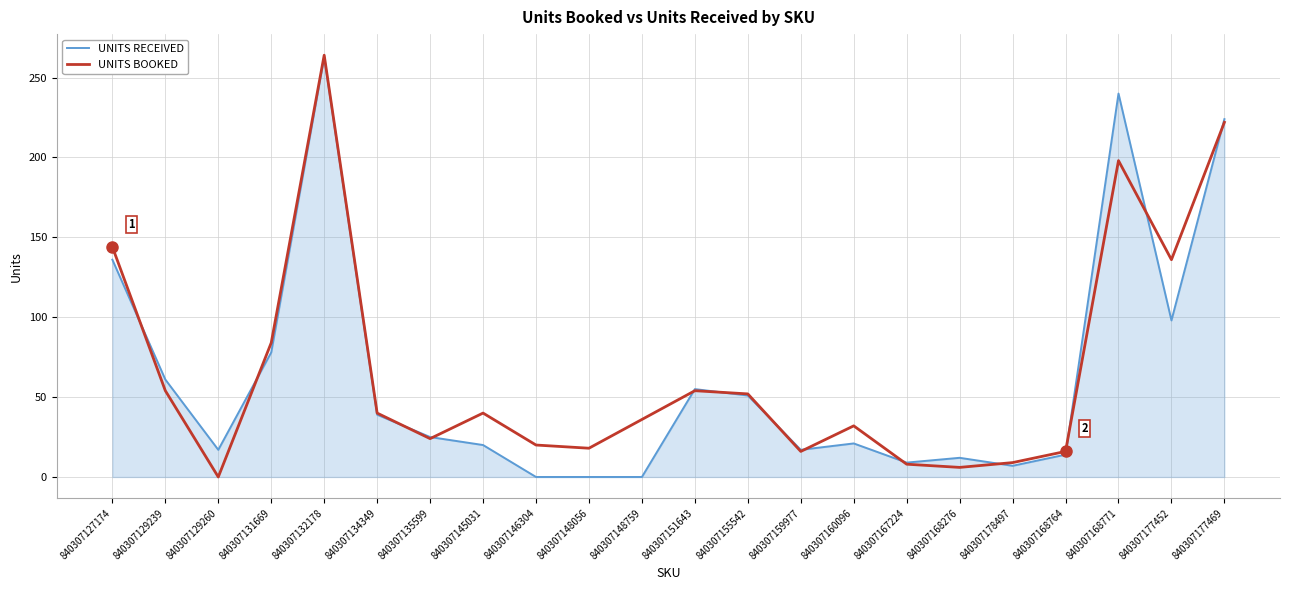

What is the difference between the highest and lowest values at 840307146304?

20